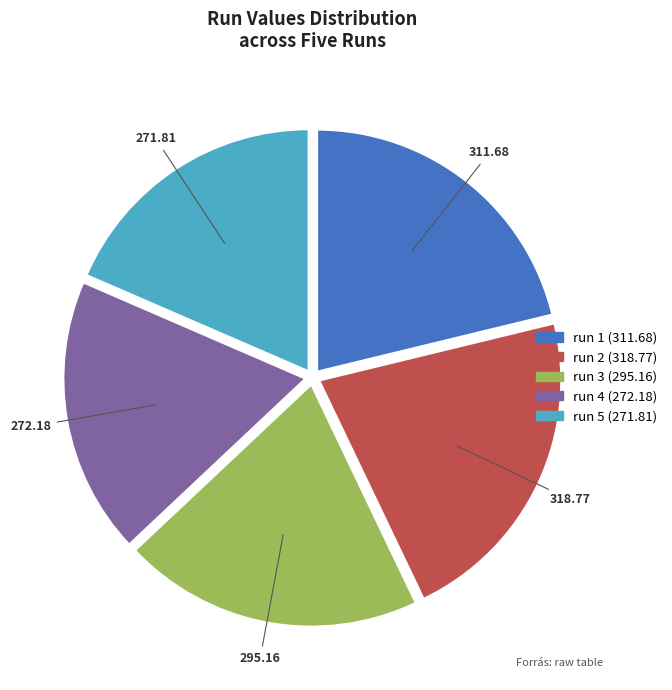

Approximately how many times larger is the value at run 2 compared to run 1?

1.0